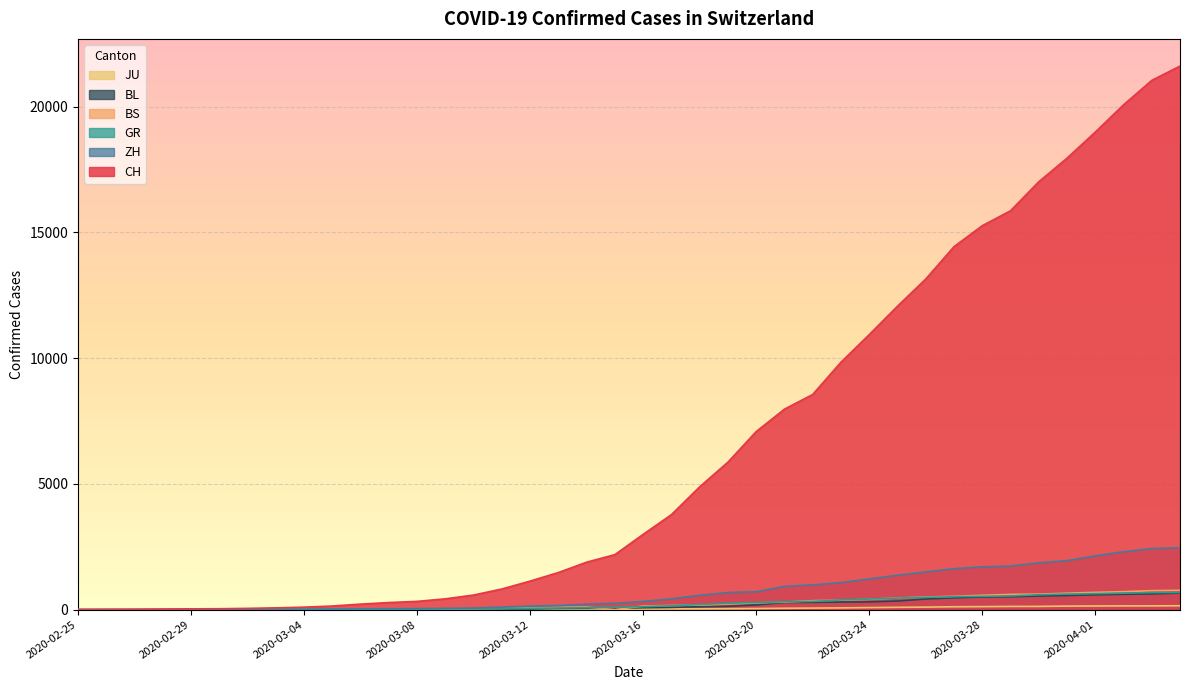

Reading left to right, extract all data points from this chart.

CH: 0	4	8	20	30	36	50	70	98	143	219	281	328	429	580	820	1135	1475	1887	2187	2993	3778	4883	5864	7080	7972	8556	9839	10935	12066	13146	14434	15268	15861	17014	17953	18990	20074	21047	21617
ZH: 0	0	2	2	6	7	10	13	15	23	29	34	40	49	62	101	140	163	218	250	326	429	568	679	711	925	984	1073	1221	1368	1500	1627	1701	1733	1859	1947	2136	2300	2428	2461
GR: 0	2	2	6	6	6	9	10	13	15	16	18	19	28	32	44	53	65	73	93	118	152	204	252	283	311	327	386	419	458	487	513	527	542	591	617	635	655	678	680
JU: 0	0	1	1	1	1	1	2	2	4	4	5	5	7	7	7	12	17	18	19	25	29	32	36	44	54	61	69	82	92	100	114	119	127	128	140	145	149	149	154
BS: 0	0	1	1	1	1	1	3	3	8	15	21	24	28	33	49	73	92	100	0	143	164	181	220	270	297	356	374	410	462	501	530	569	605	617	653	687	714	754	767
BL: 0	0	0	1	2	2	2	2	2	6	6	15	19	20	22	26	26	42	47	54	76	89	116	134	184	282	289	302	306	341	422	466	502	511	539	561	588	610	625	656